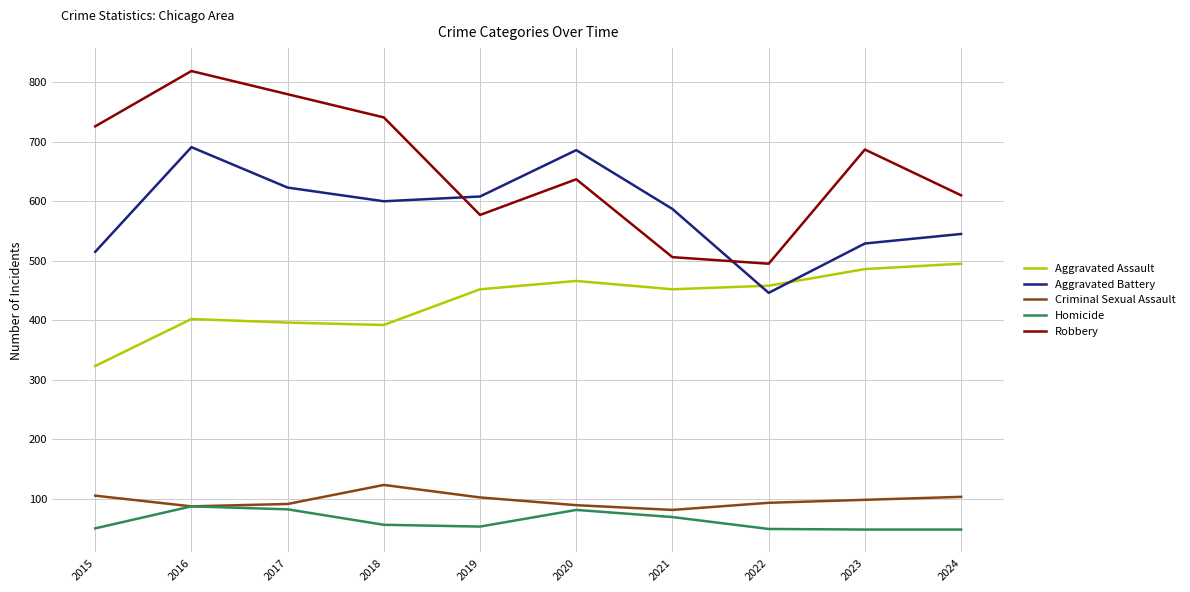

What is the lowest value of the Aggravated Battery series?

446